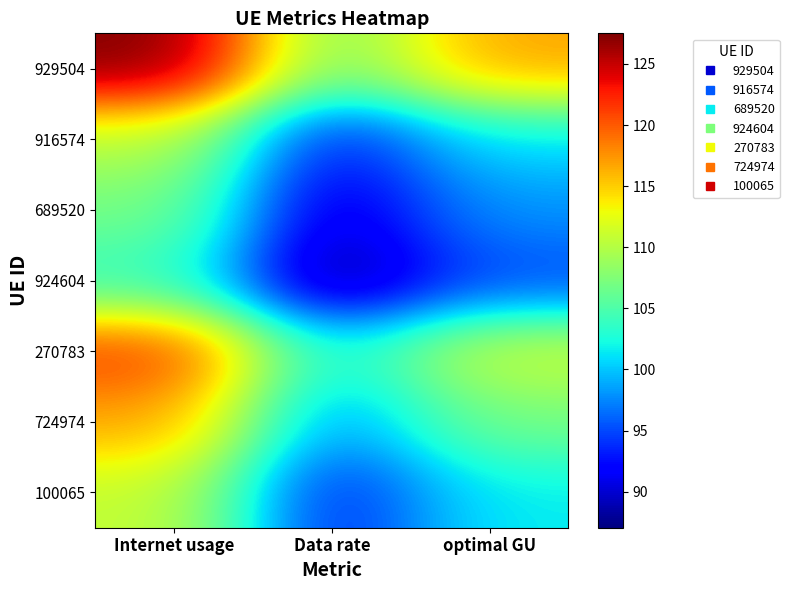

Between optimal GU and Data rate, which is larger?

optimal GU